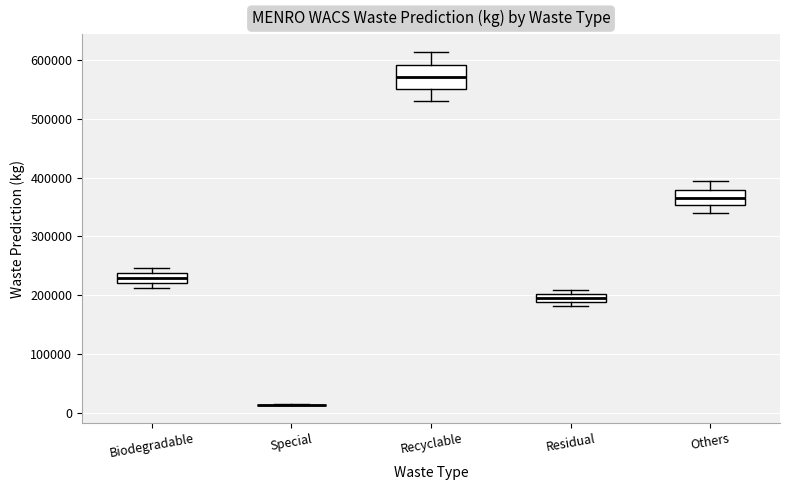

Comparing the boxes themselves (not the whiskers), which one is the tallest?

Recyclable